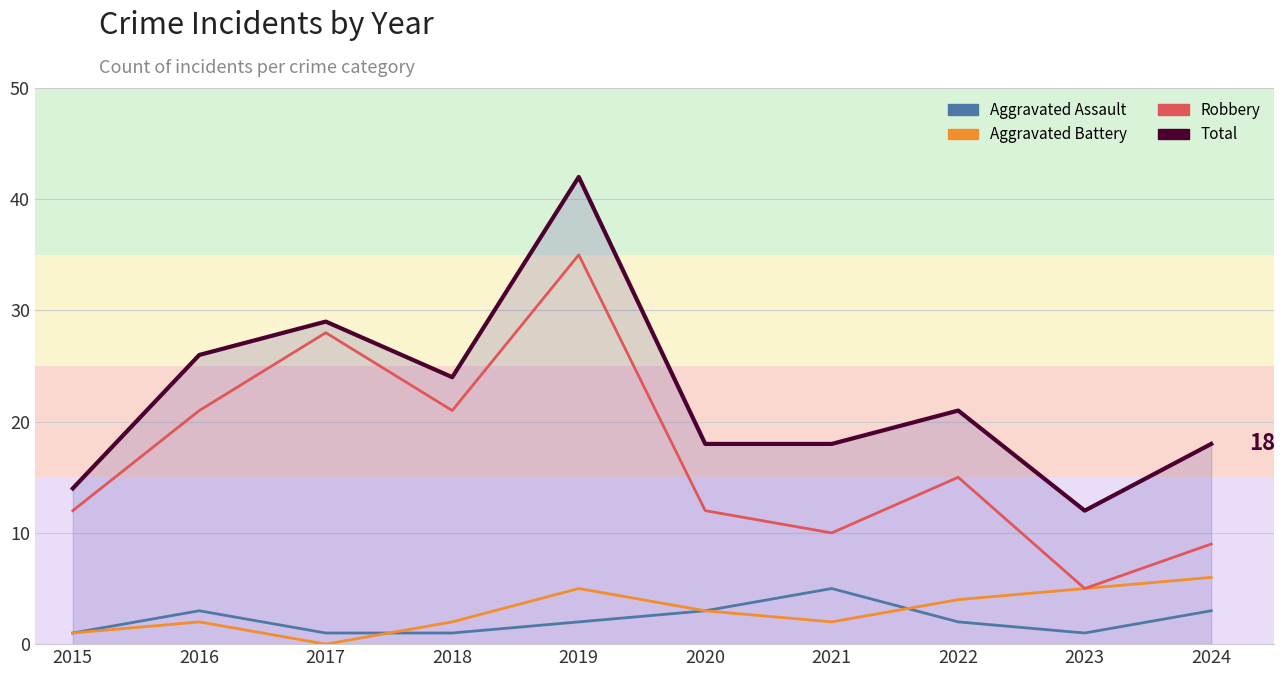

Is the value of Total at 2023 greater than the value of Aggravated Assault at 2024?

Yes